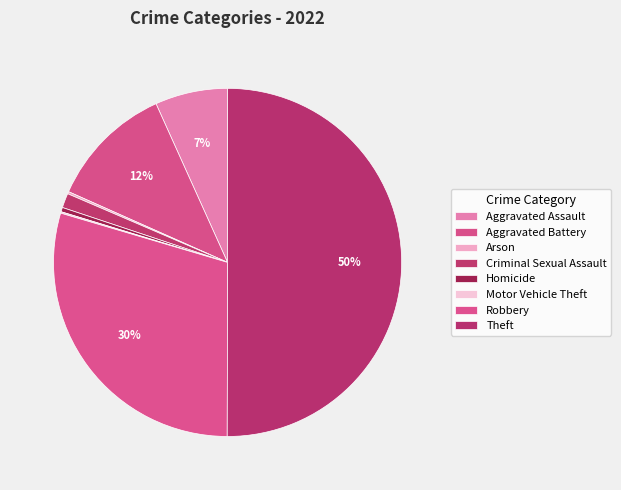

To the nearest percent, what is the combined percentage of Motor Vehicle Theft and Theft?

50%